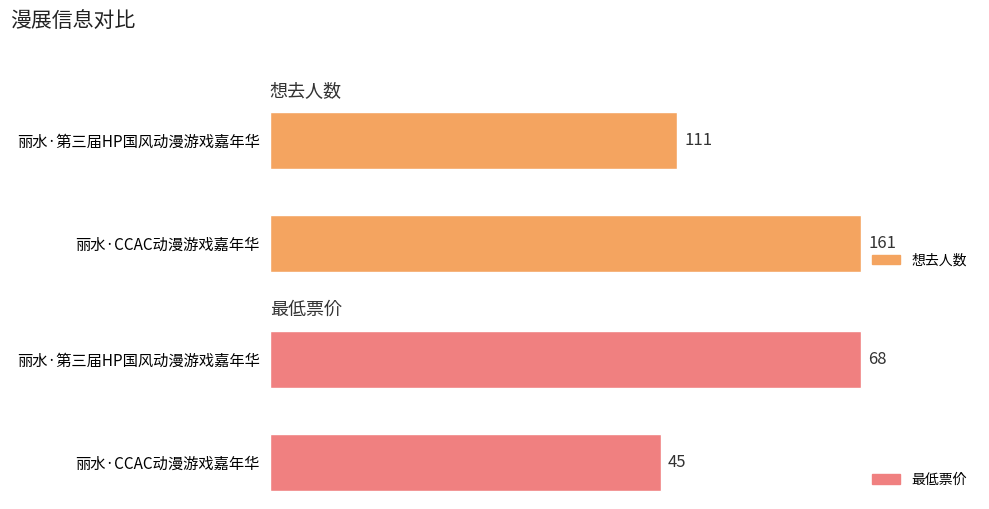

Is it true that 想去人数 equals 44 at 丽水·第三届HP国风动漫游戏嘉年华?

False